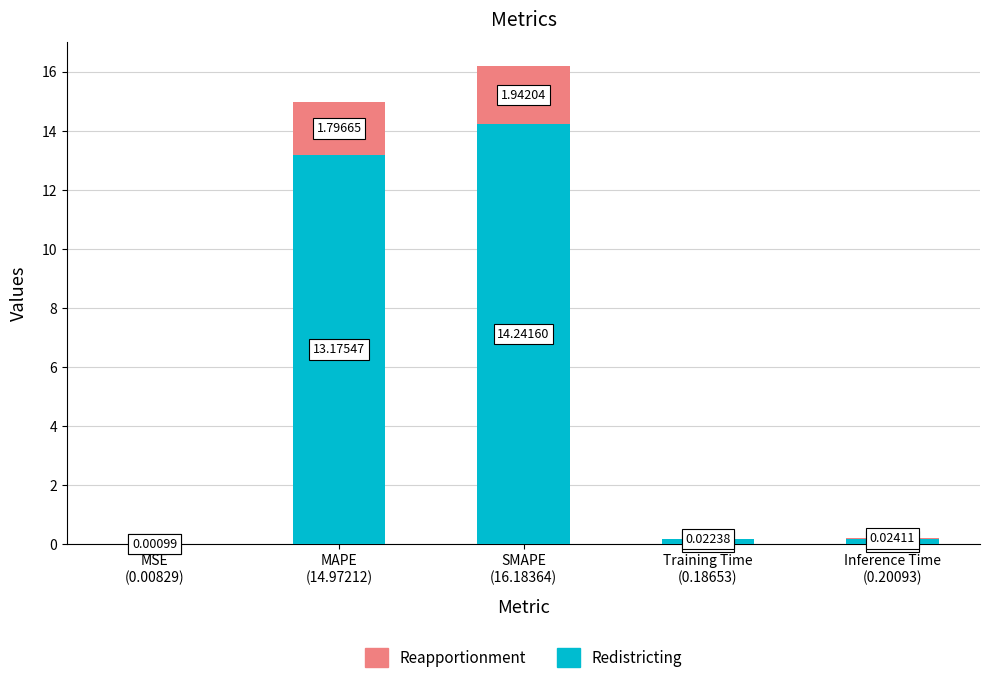

What is the sum of all Redistricting values?

27.8